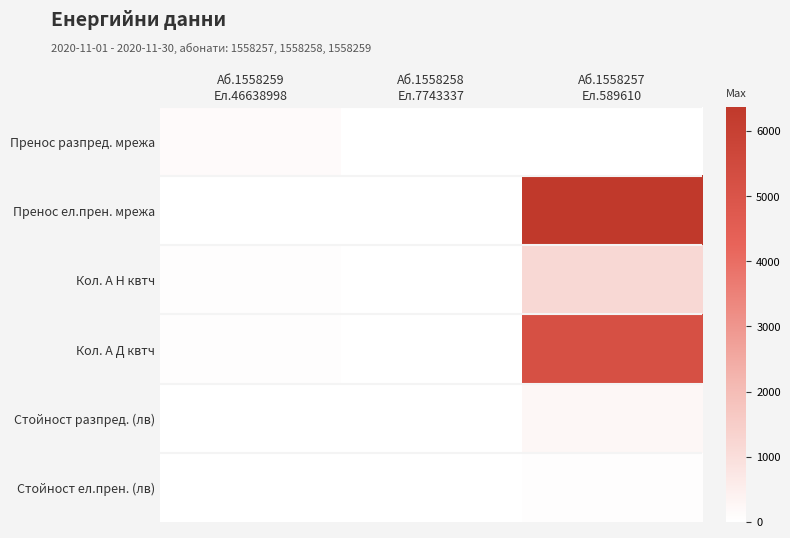

Between Аб.1558259 Ел.46638998 and Аб.1558257 Ел.589610, which series saw the biggest shift?

Пренос ел.прен. мрежа